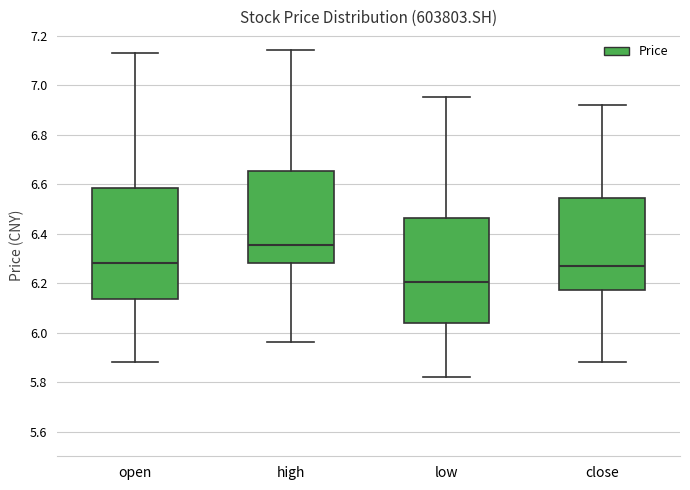

Which box has the lowest median line?

low